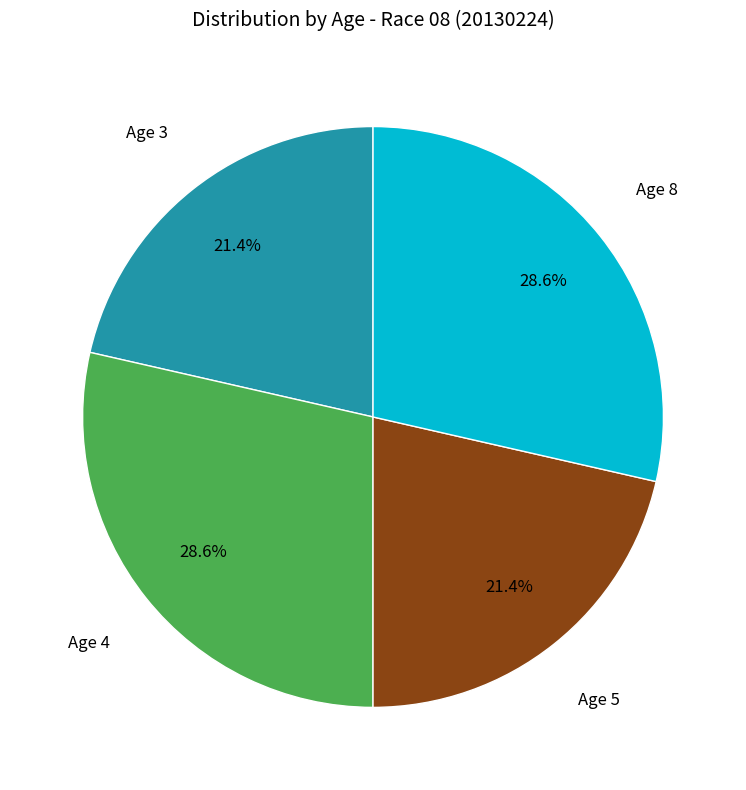

Is there any slice that represents more than half of the pie?

No